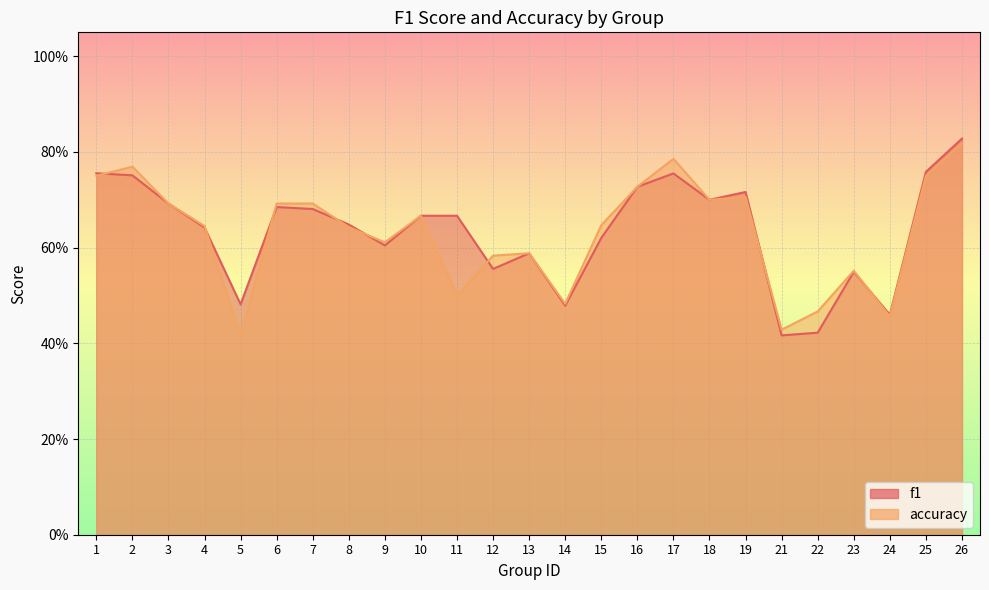

How many lines are shown in the chart?

2